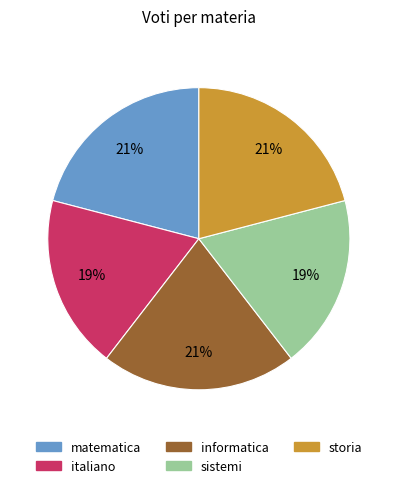

To the nearest percent, what is the combined percentage of storia and sistemi?

40%